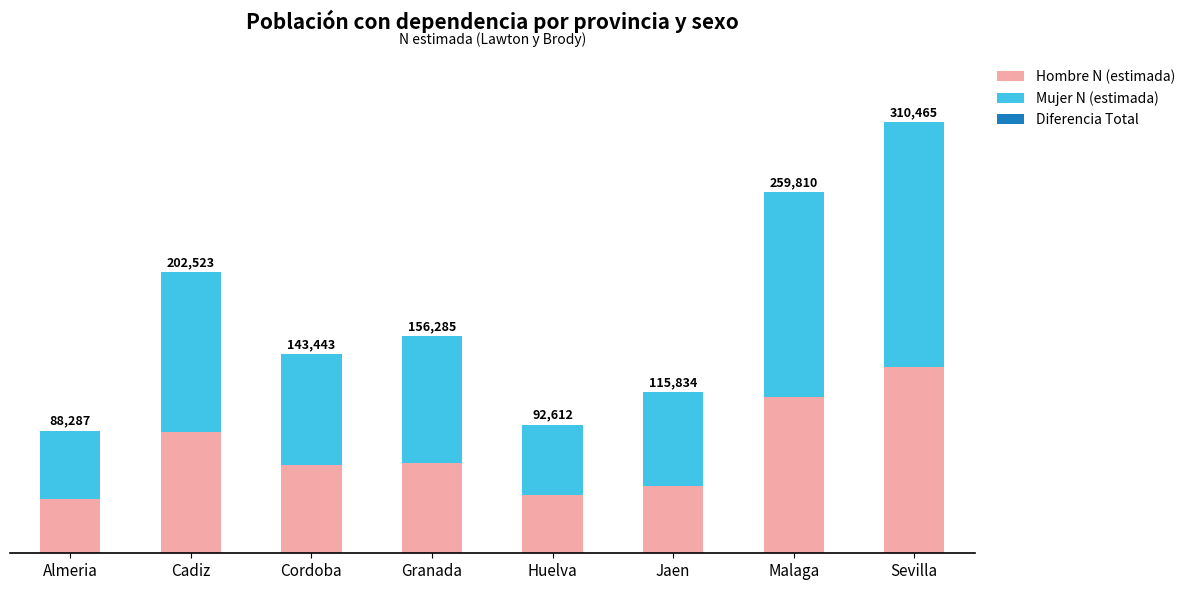

At which category does the chart reach its minimum across all series?

Granada